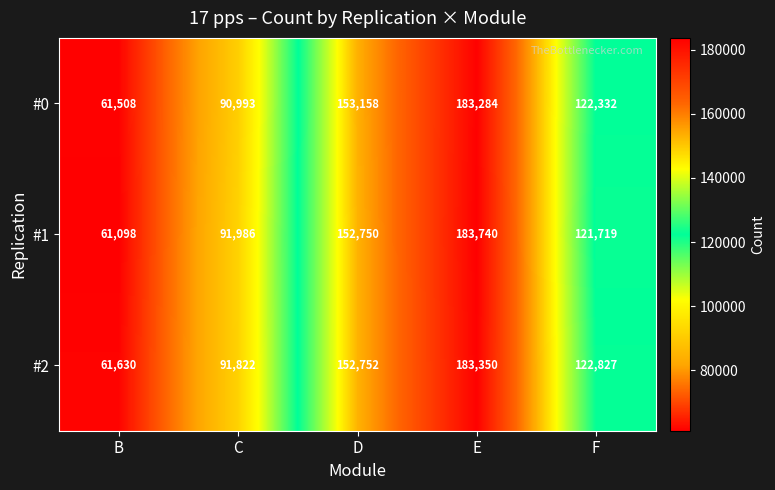

True or false: #2 has a value of 61630 at B.

True